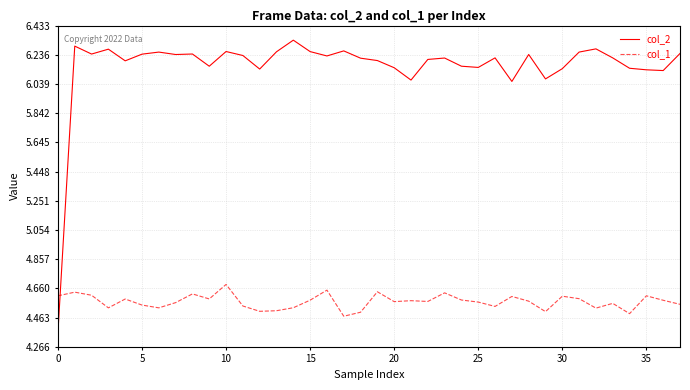

Which series has the widest spread of values?

col_2